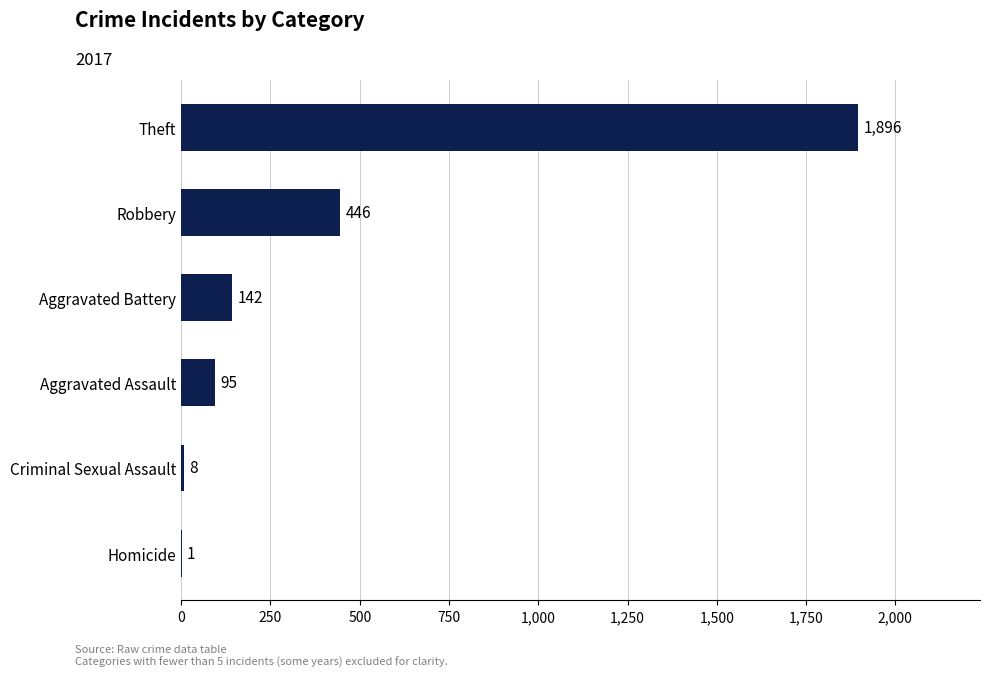

Between Theft and Homicide, which is larger?

Theft